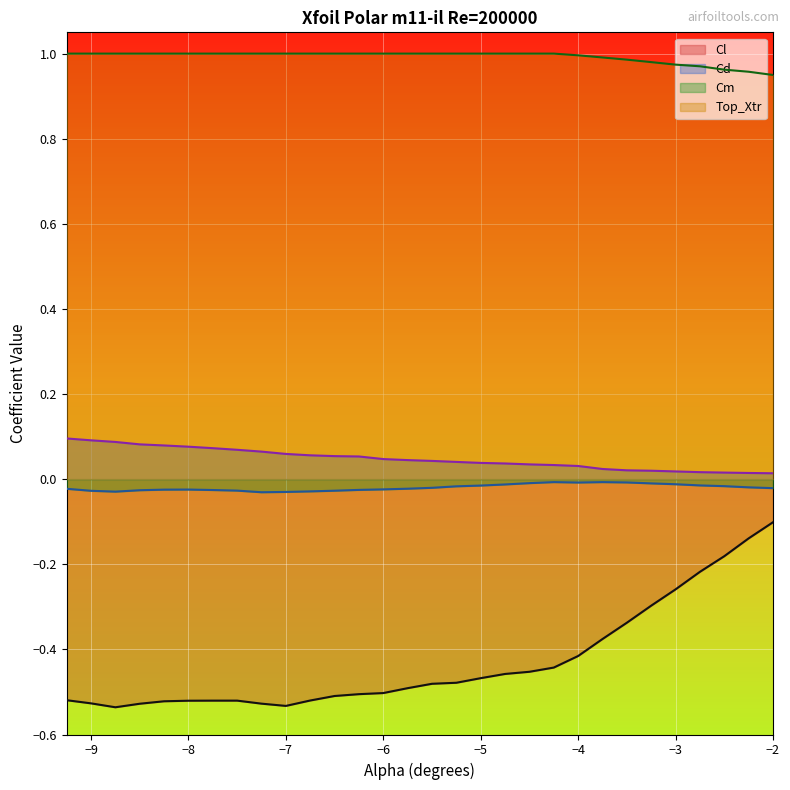

True or false: Cd has a value of 0.1 at -9.25.

True